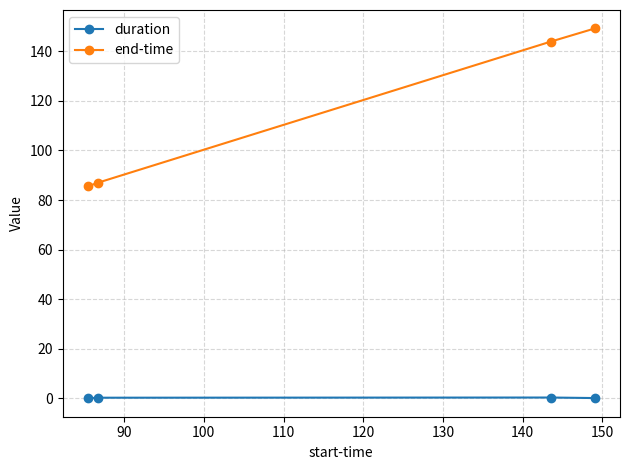

How many interior local peaks does the duration series have?

1